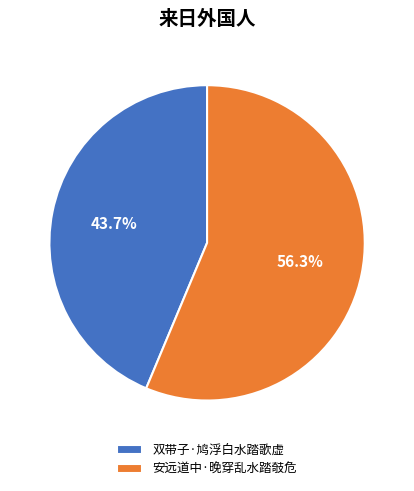

Rank the categories by value from highest to lowest.

安远道中·晚穿乱水踏攲危, 双带子·鸠浮白水踏歌虚